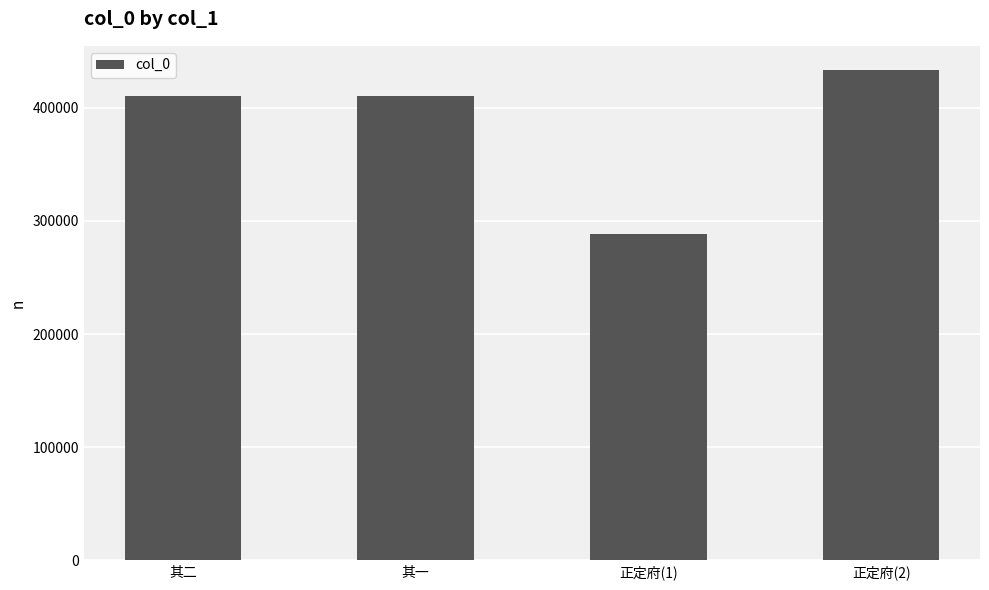

What is the approximate value at 其一, to the nearest 100?

410200